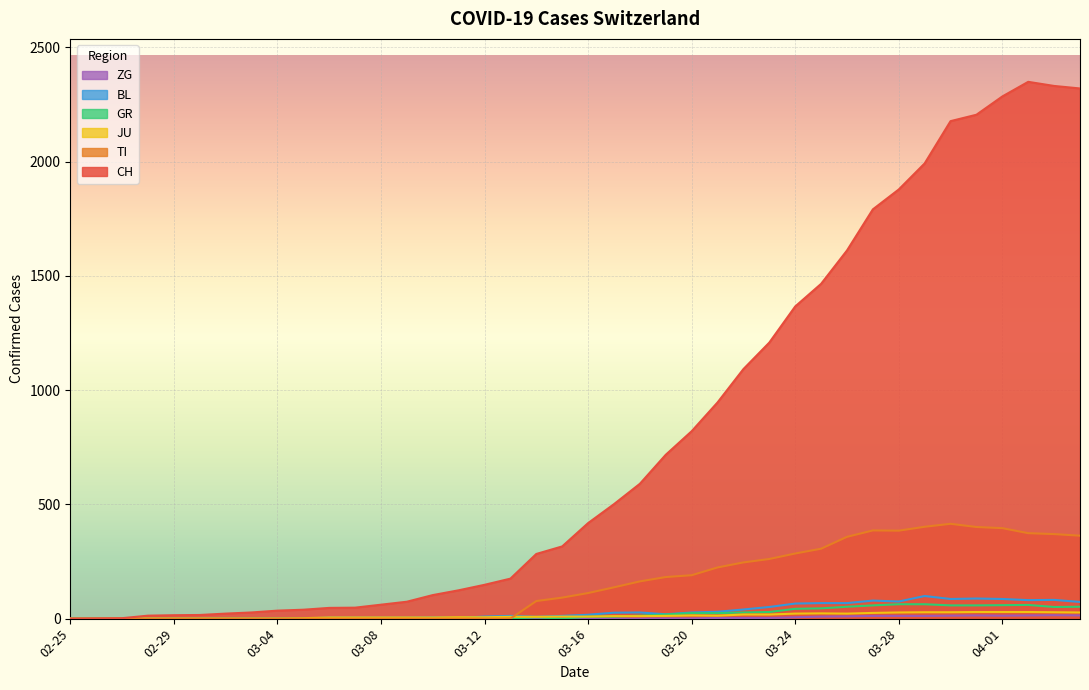

How many interior local valleys does the JU series have?

2